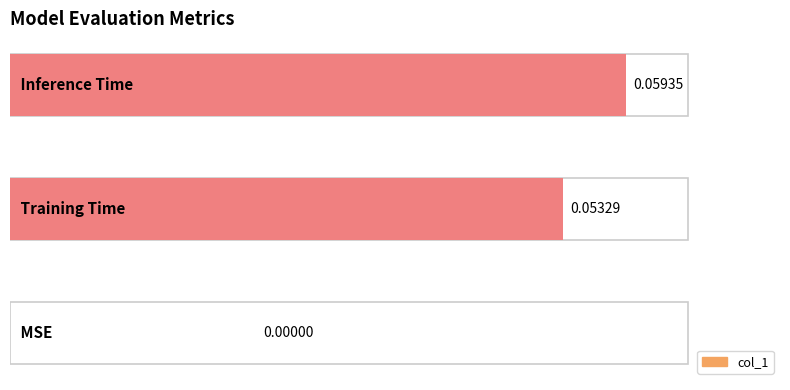

Read the value at Inference Time.

0.1